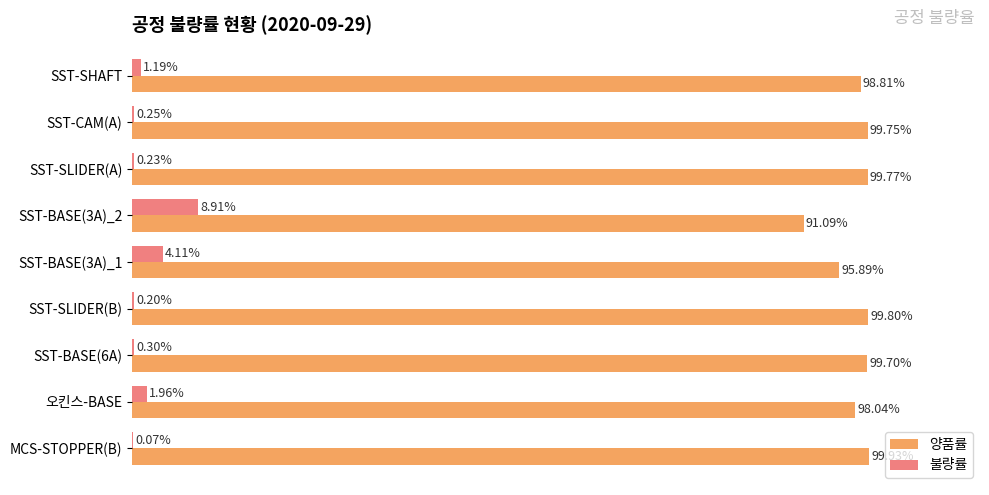

Which series has the largest total across all categories?

양품률